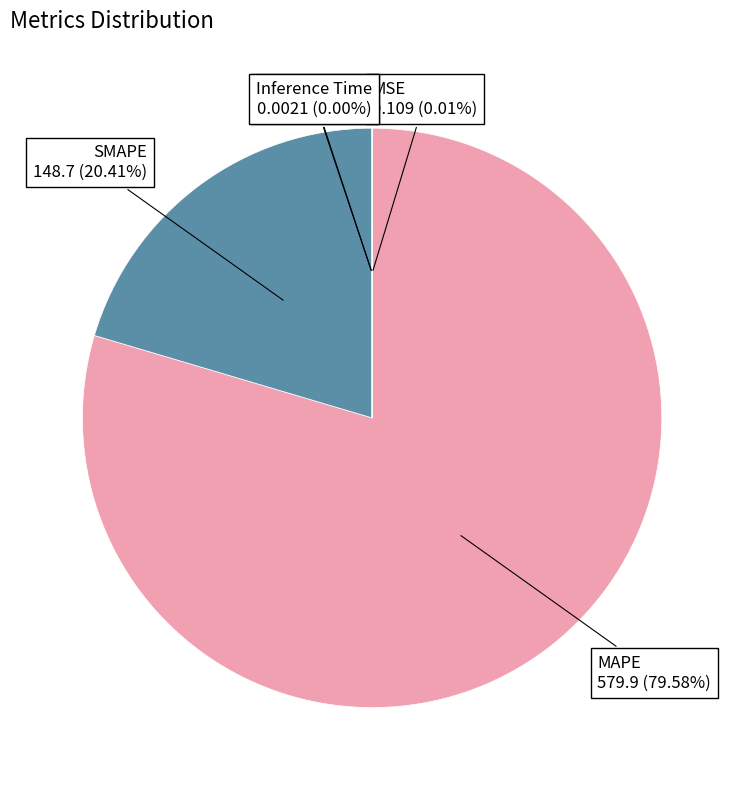

Which category has the biggest portion of the pie?

MAPE